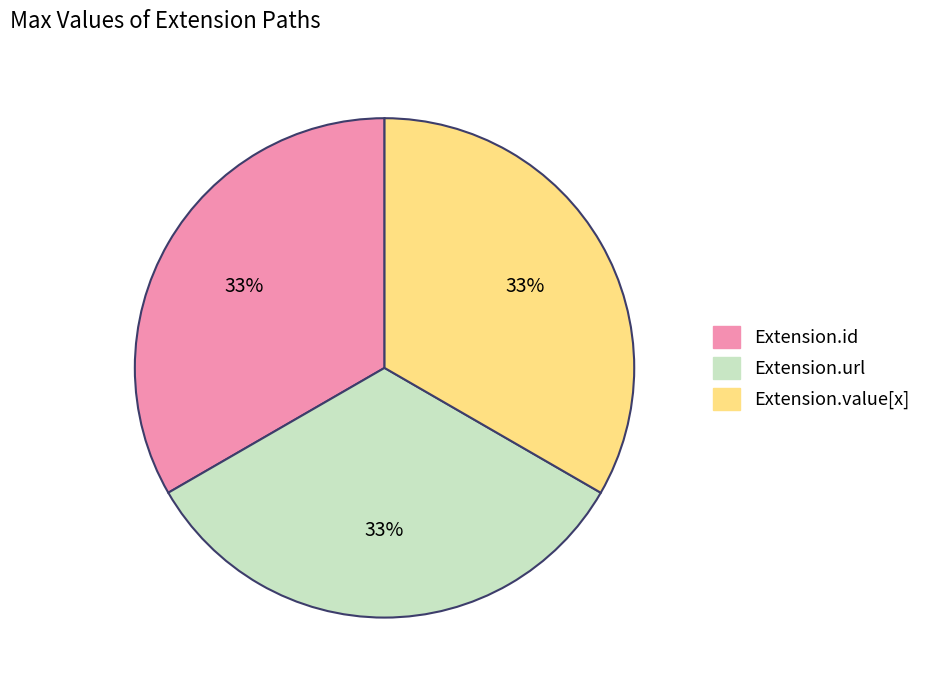

Is there a majority slice in this chart?

No